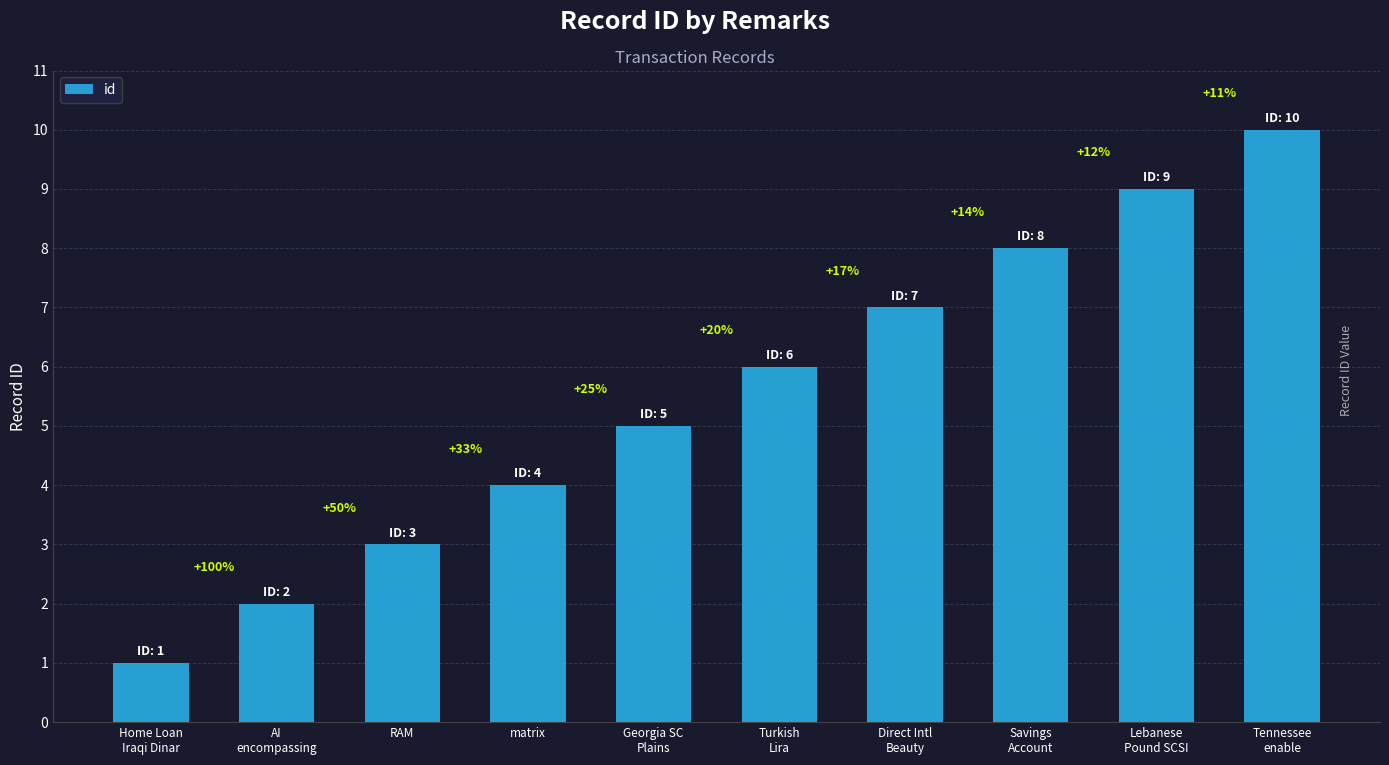

At which label is the value closest to 5?

Georgia SC
Plains